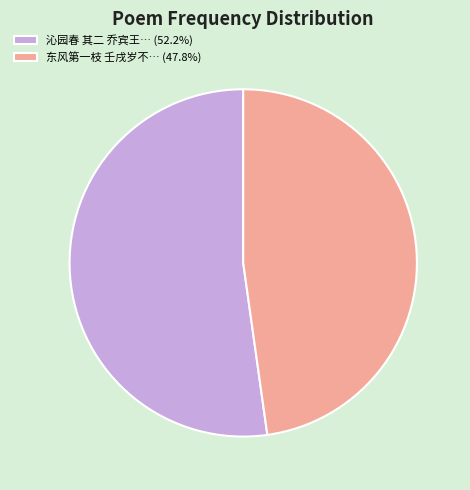

Do 东风第一枝 壬戌岁不… (47.8%) and 沁园春 其二 乔宾王… (52.2%) together represent more than half of the pie?

Yes